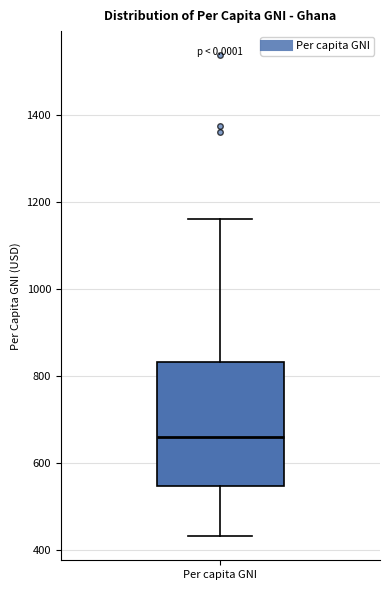

Where does the upper whisker of the box for Per capita GNI end on the y-axis? The values are not printed on the chart, so give them approximately, as read against the axis.

1160